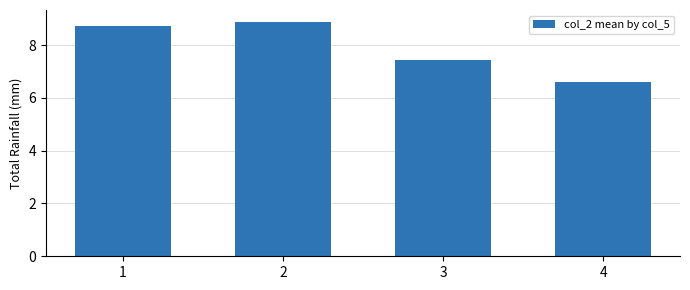

Count the number of data series in this chart.

1